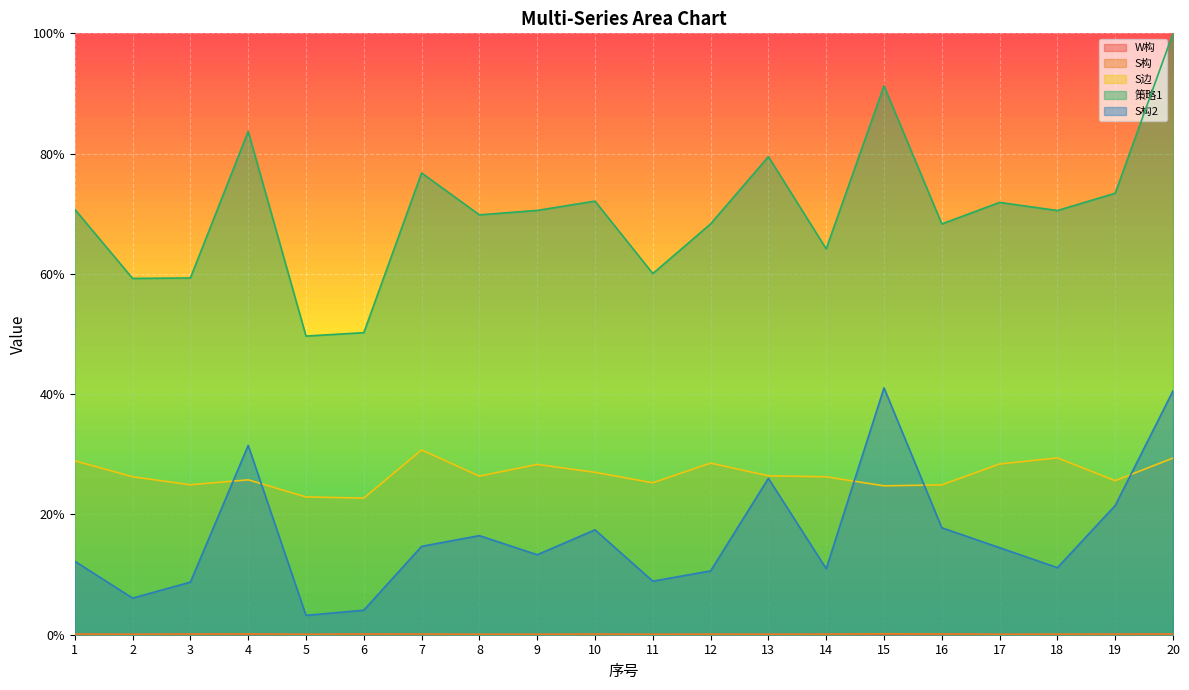

True or false: S构2 and W构 cross at least once.

False